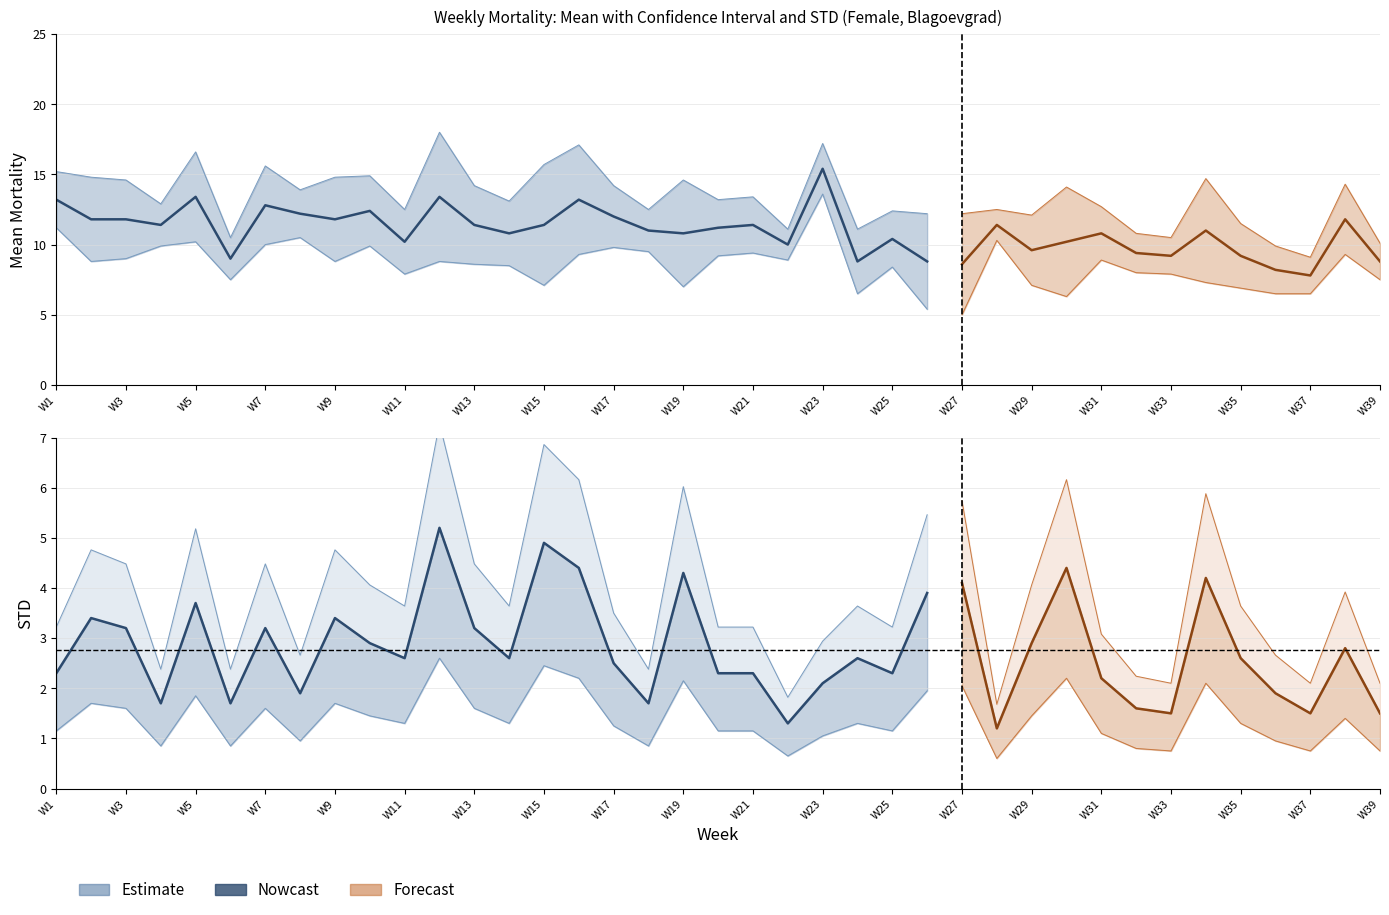

Does the chart have visible grid lines?

Yes